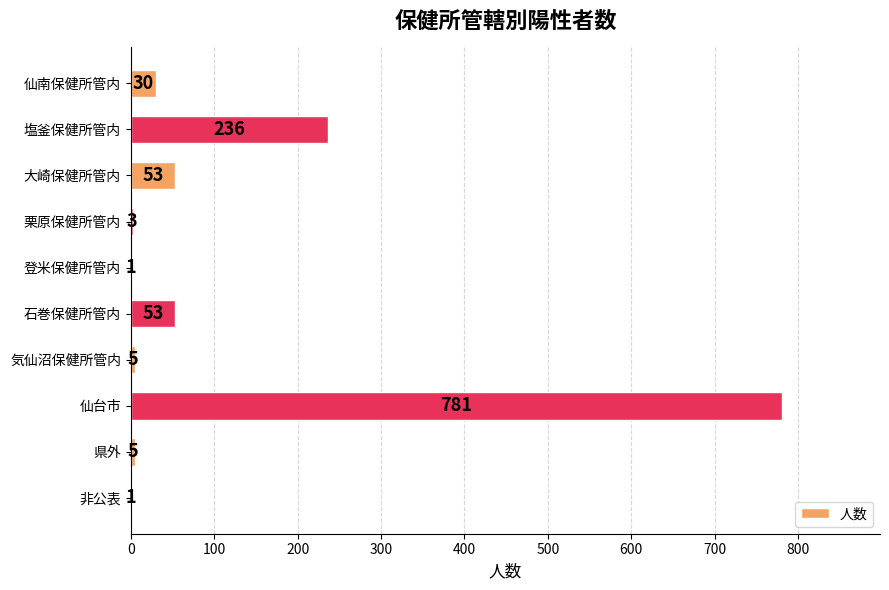

Reading top to bottom, what are all the values shown in this chart?

仙南保健所管内=30	塩釜保健所管内=236	大崎保健所管内=53	栗原保健所管内=3	登米保健所管内=1	石巻保健所管内=53	気仙沼保健所管内=5	仙台市=781	県外=5	非公表=1